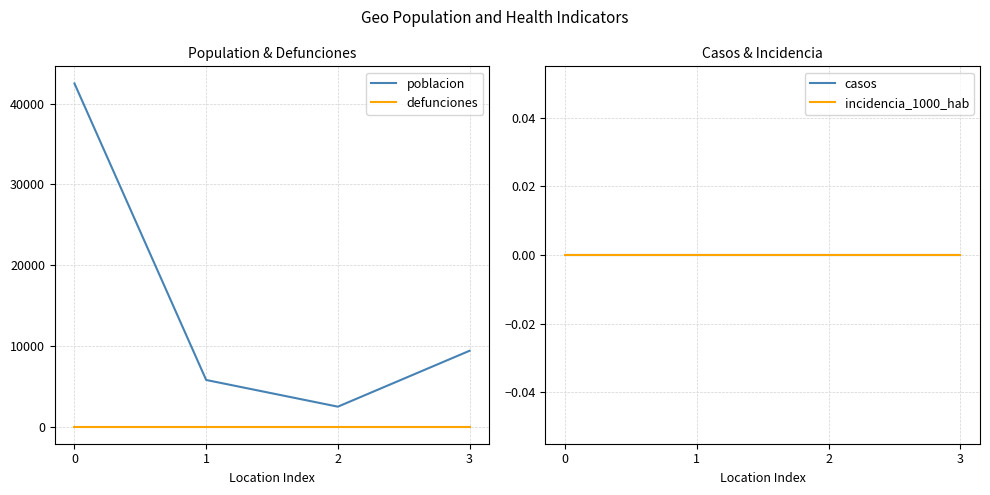

Rank the categories by poblacion value from lowest to highest.

2, 1, 3, 0